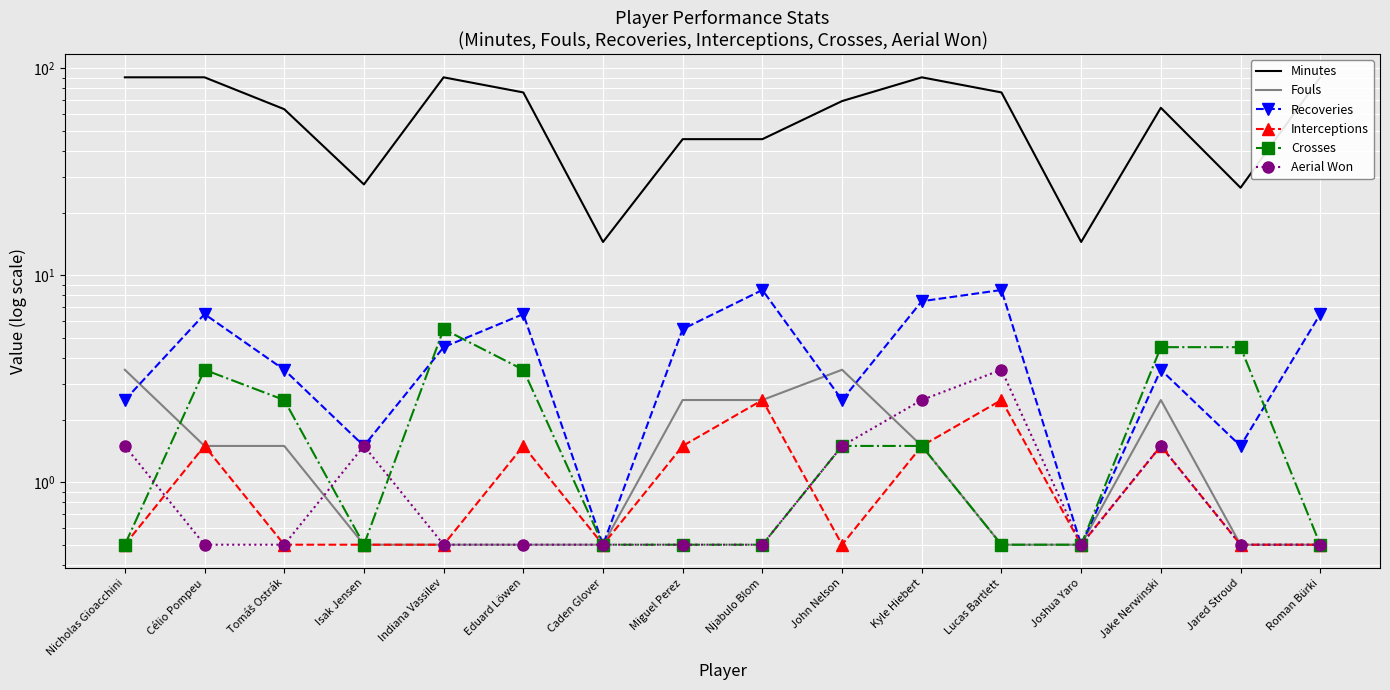

Where is the first local minimum for Recoveries?

Isak Jensen